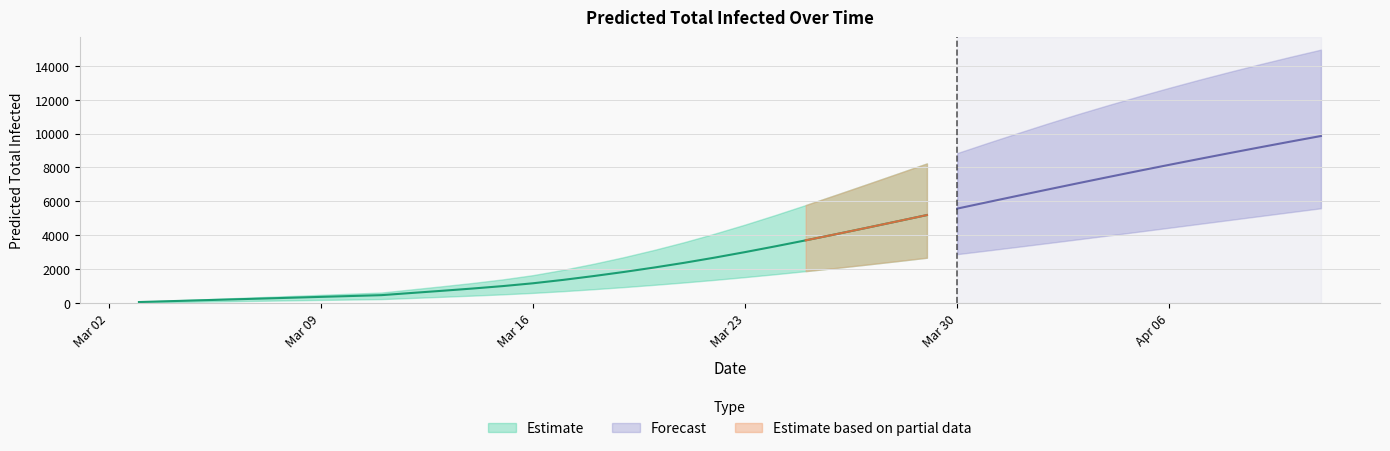

True or false: predicted_total_infected_mean and r_values_lower intersect in this chart.

False